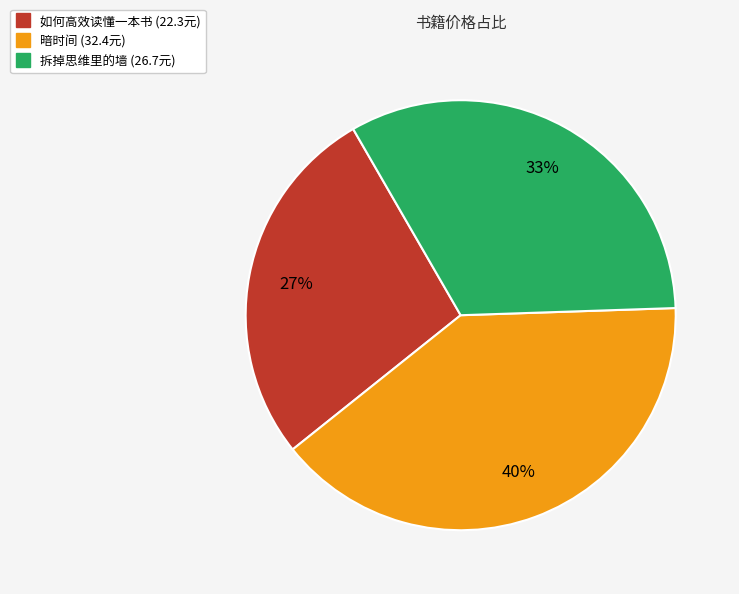

Which category has the smallest portion of the pie?

如何高效读懂一本书